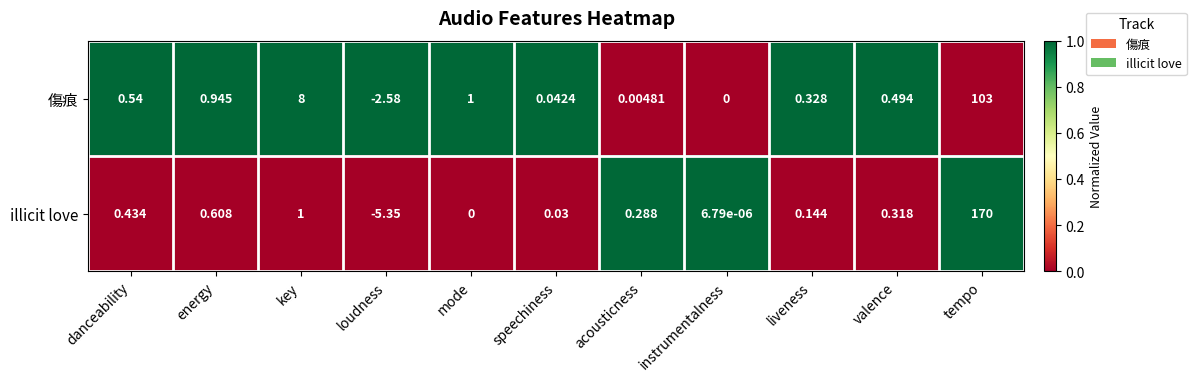

At instrumentalness, list the series in order from largest to smallest.

illicit love, 傷痕